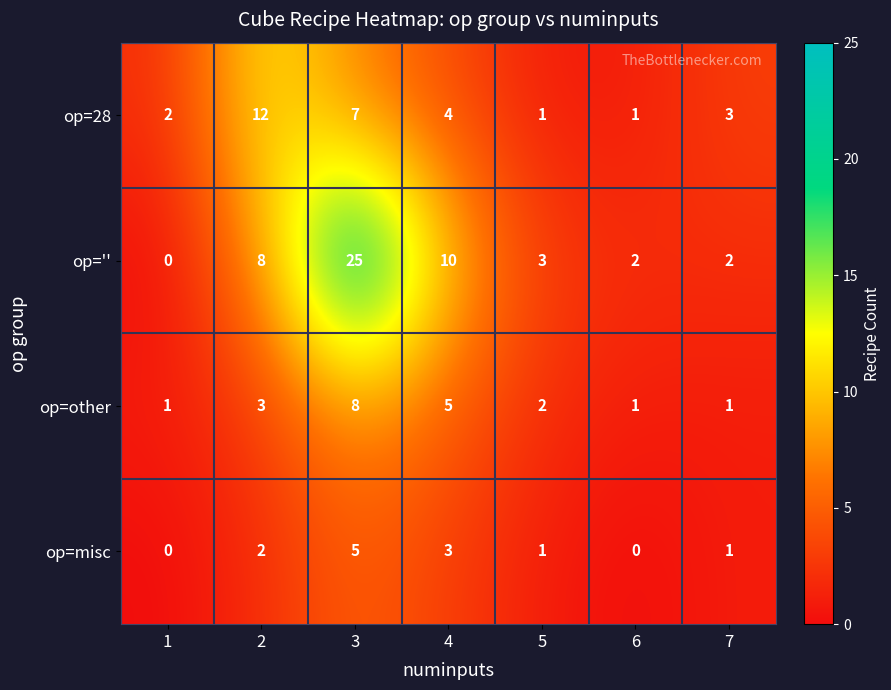

Reading left to right, what are all the values shown in this chart?

op=28: 2	12	7	4	1	1	3
op='': 0	8	25	10	3	2	2
op=other: 1	3	8	5	2	1	1
op=misc: 0	2	5	3	1	0	1